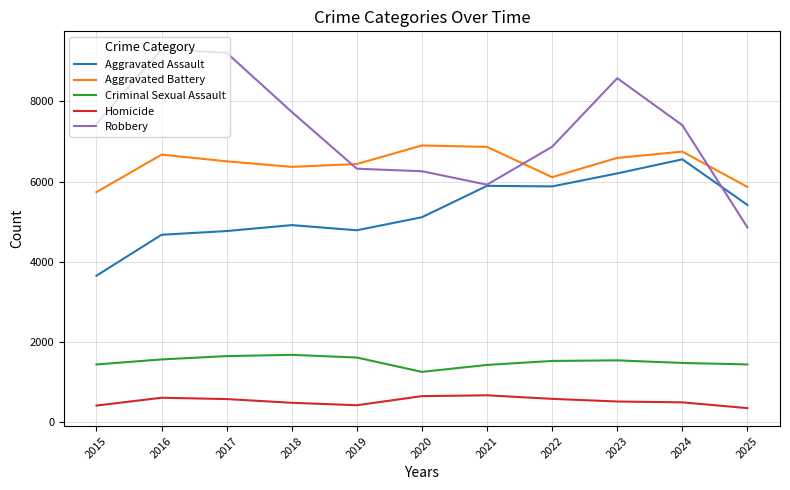

At which category does the chart reach its peak across all series?

2016